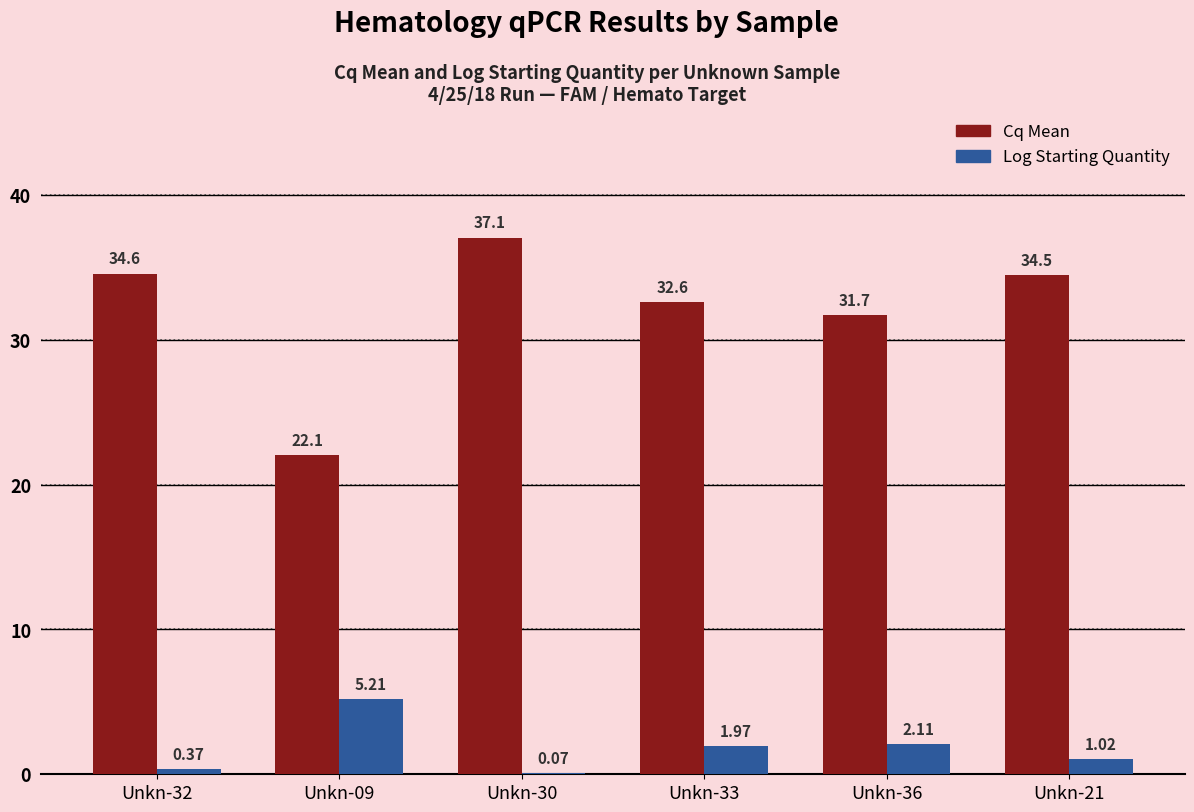

What is the total value across all series at Unkn-32?

35.0